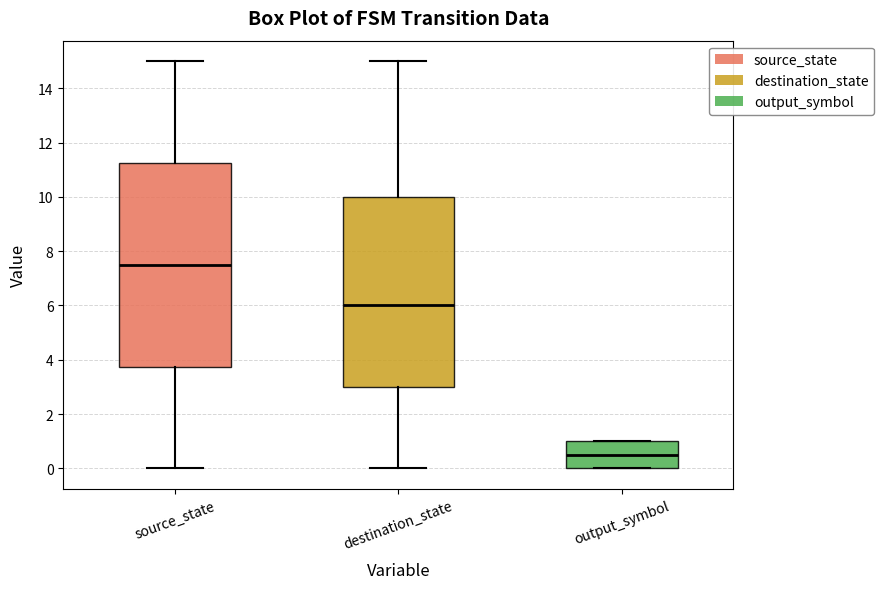

Where does the median line of the box for destination_state sit on the y-axis? The values are not printed on the chart, so give them approximately, as read against the axis.

6.0